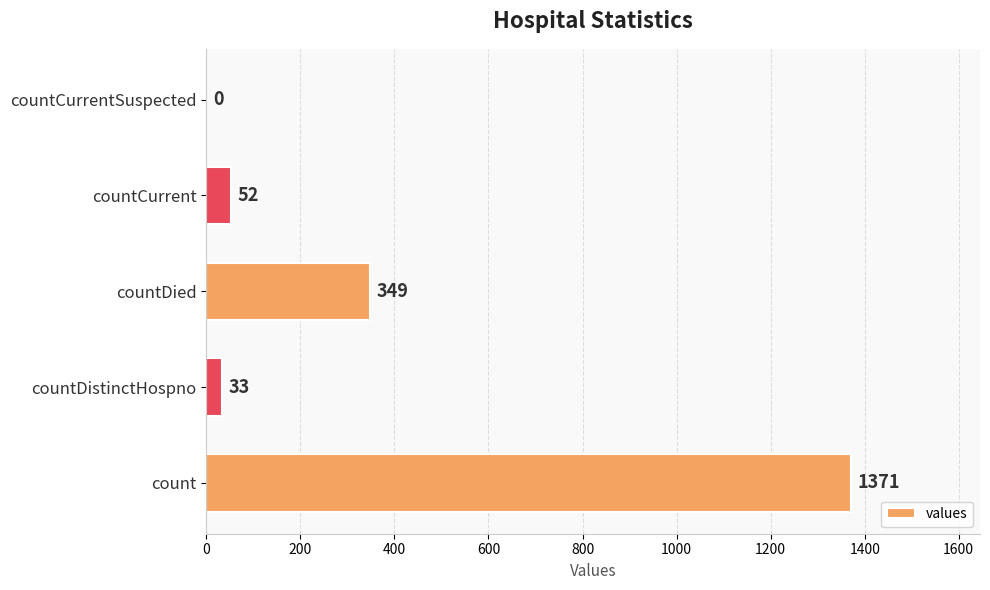

True or false: the data shows 52 at countCurrent.

True